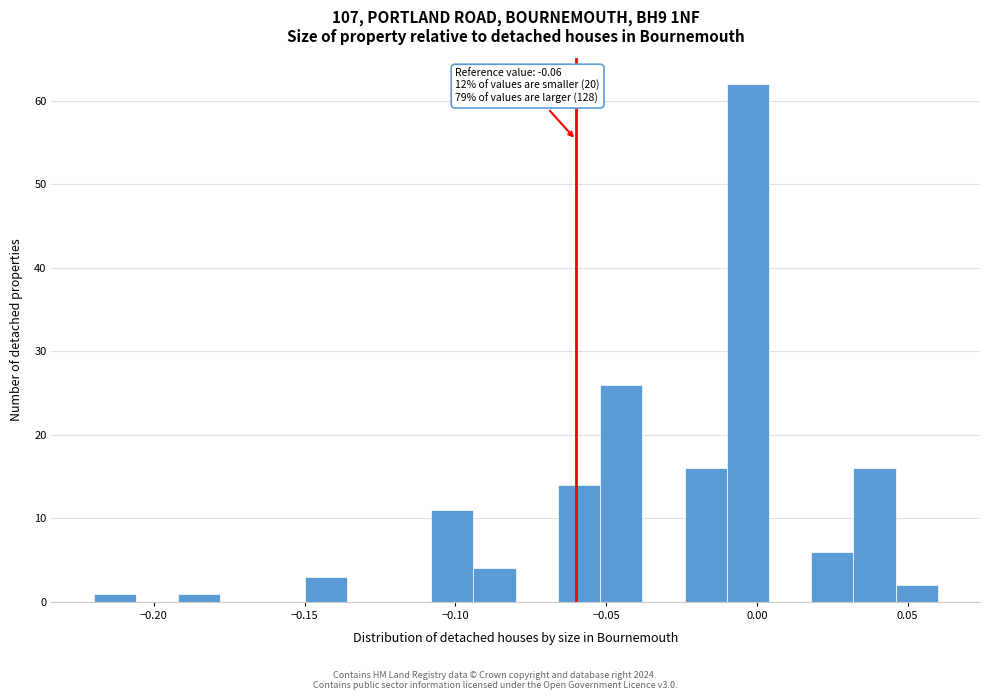

Around what value on the x-axis is the tallest bar? Give the approximate position of its centre, as read against the axis.

-0.005